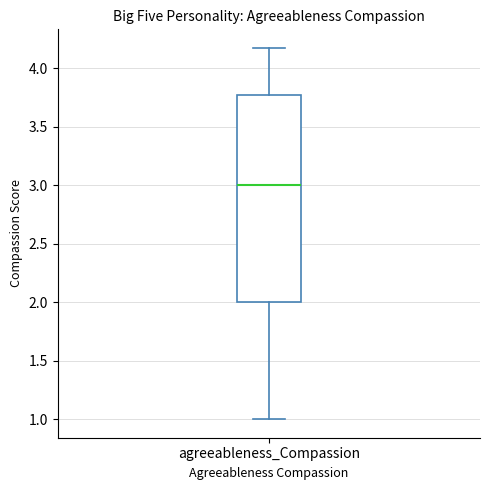

Read this box plot against the y-axis: the position of the median line, the range covered by the box, and the ends of both whiskers. The values are not printed on the chart, so give them approximately, as read against the axis.

median 3.00, box 2.00 to 3.75, whiskers 1.00 to 4.15